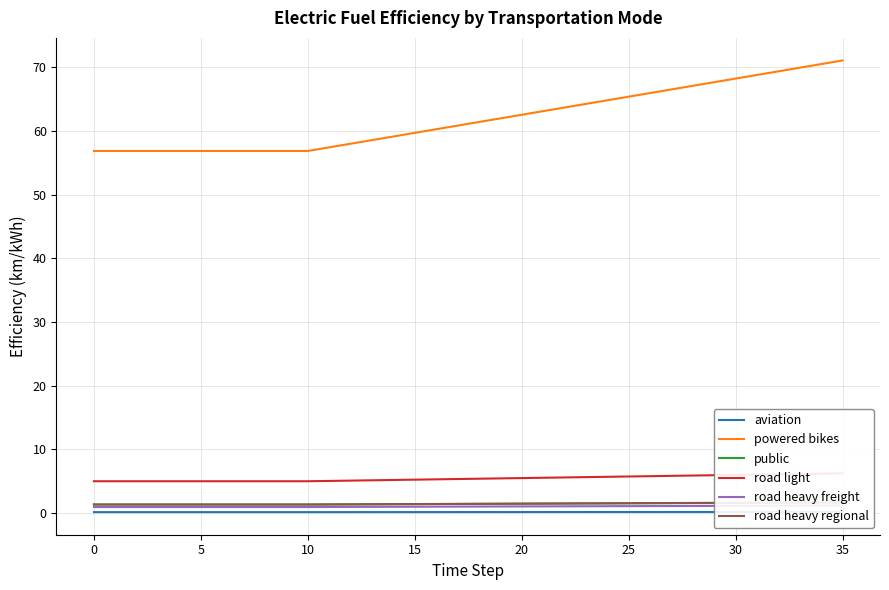

Is it true that powered bikes equals 68.2 at 30?

True